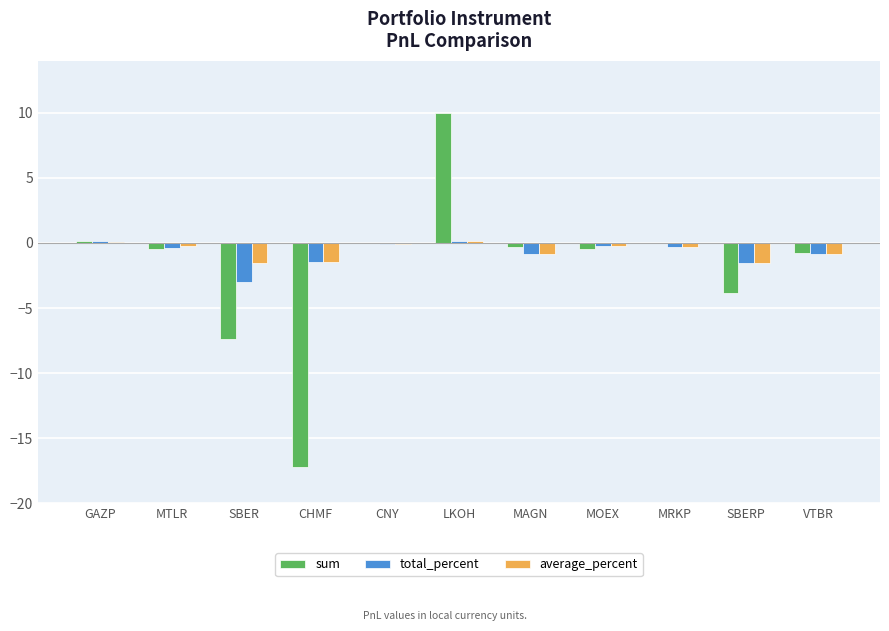

What is the sum of the sum values at LKOH and MRKP?

10.0